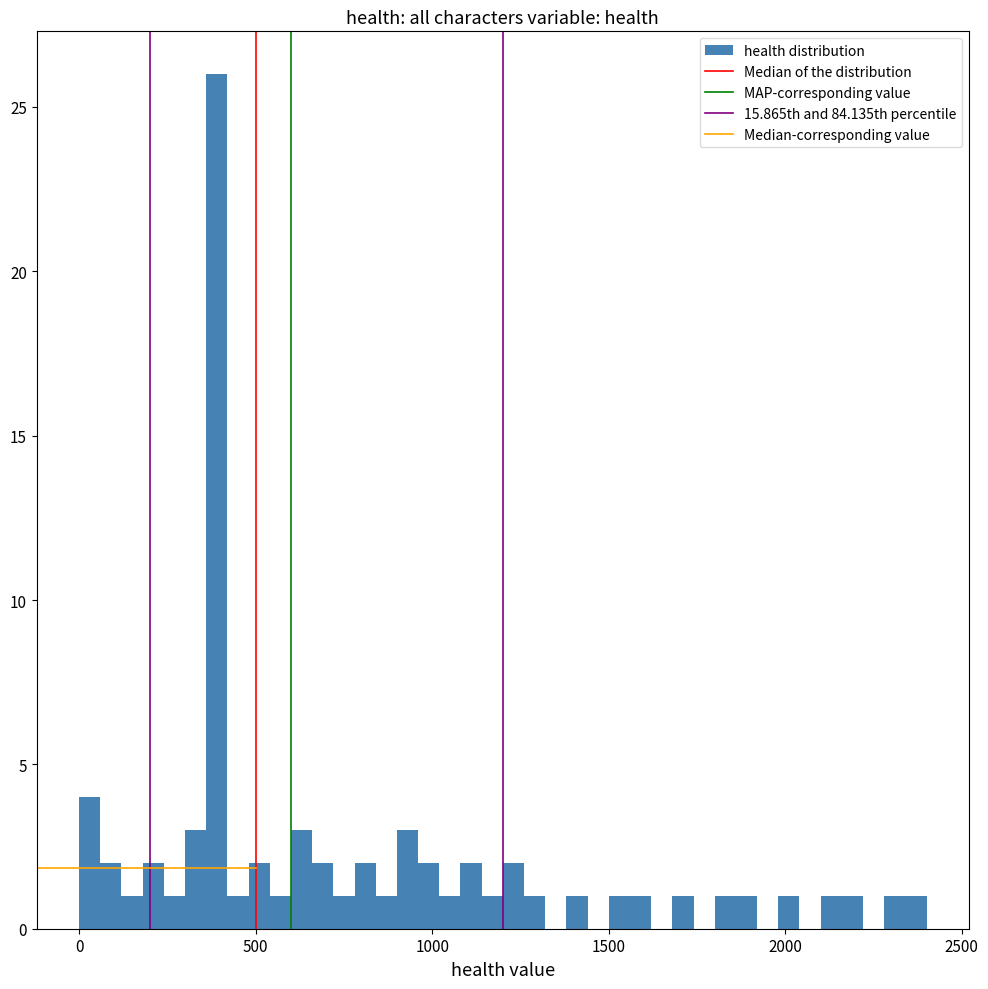

Read against the x-axis, roughly where is the centre of the tallest bar?

400